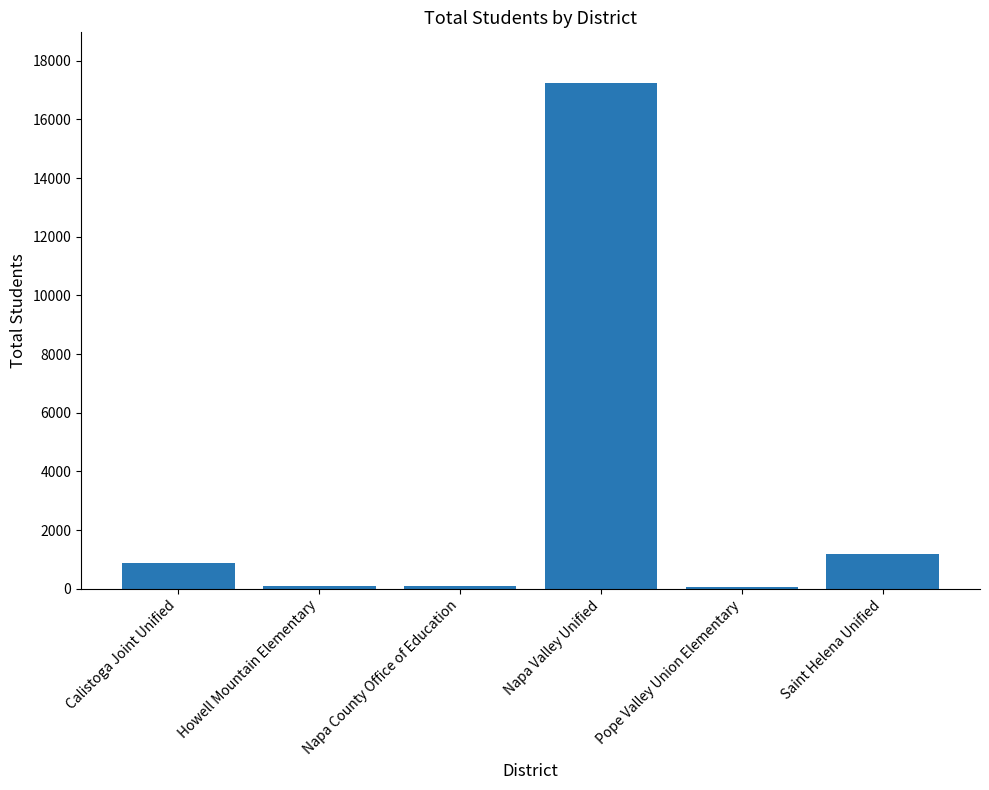

Which has a higher value, Saint Helena Unified or Pope Valley Union Elementary?

Saint Helena Unified